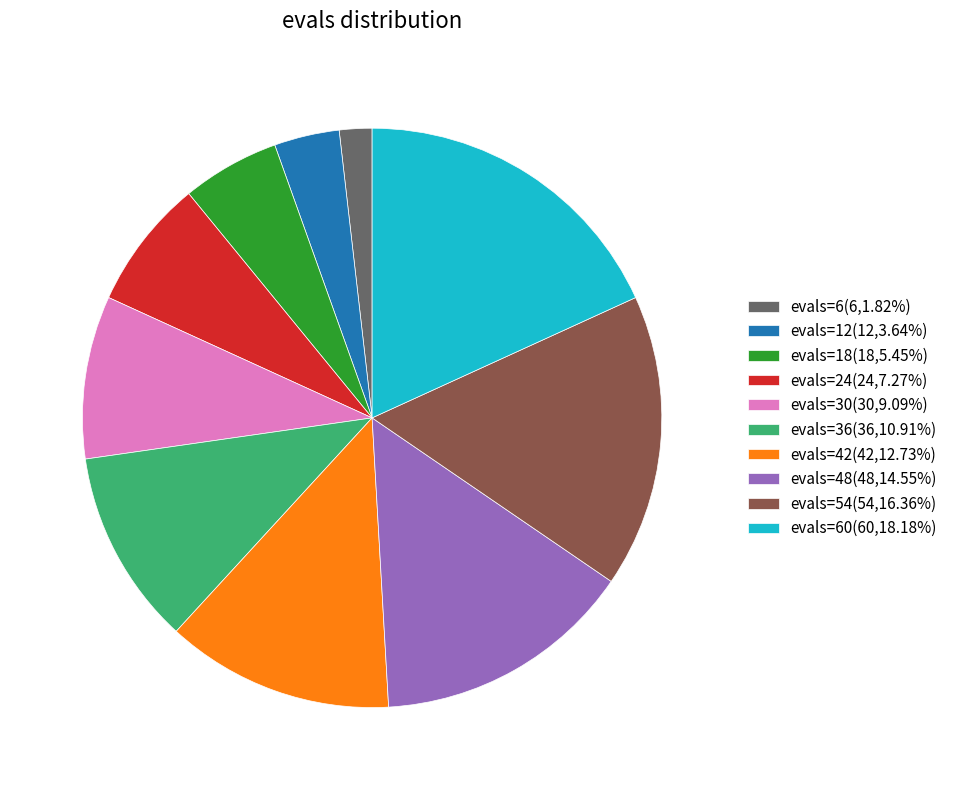

What is the ratio of the value at evals=42(42,12.73%) to the value at evals=6(6,1.82%)?

7.0